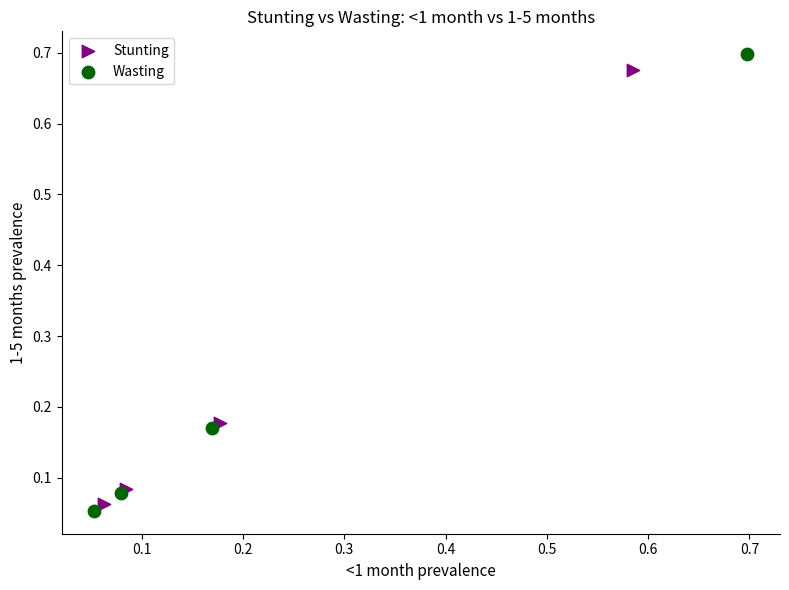

What are all the series names shown in the legend?

Stunting, Wasting